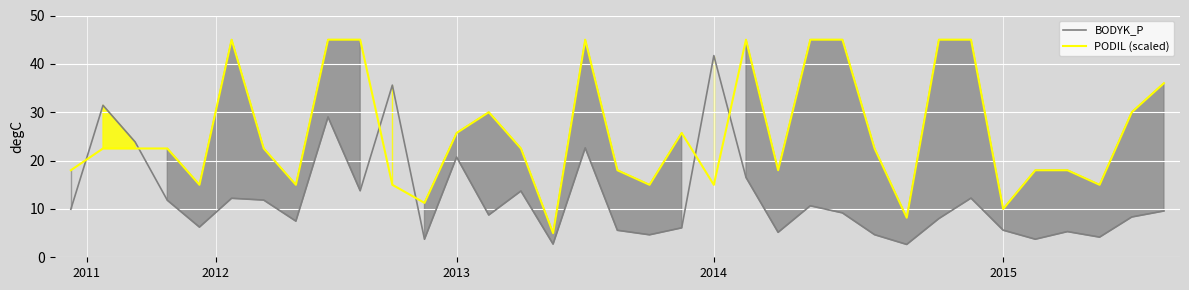

What is the total value across all series at 14?

36.2